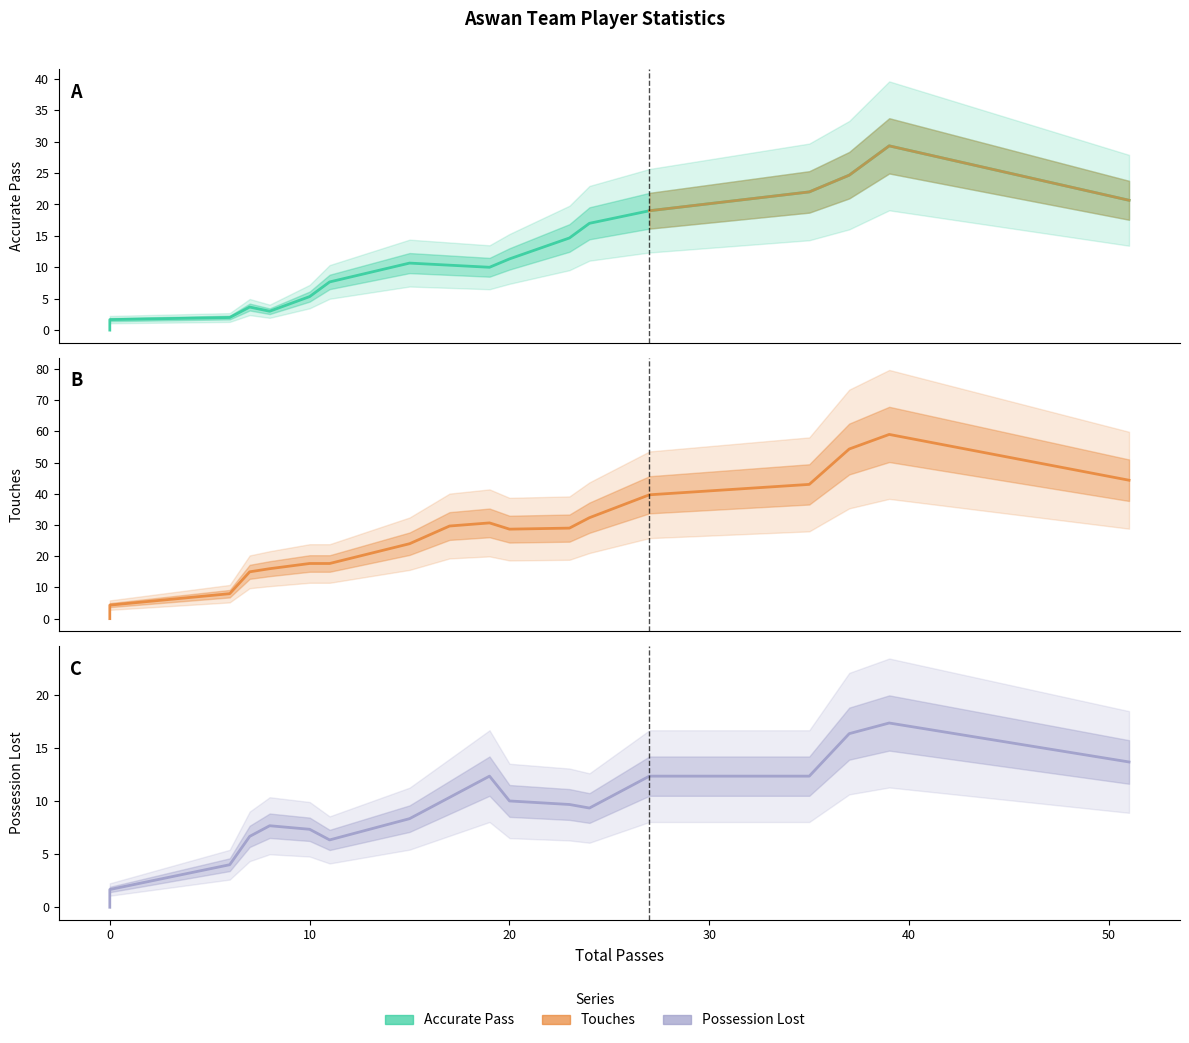

In Touches, how many points are higher than both neighbors (excluding endpoints)?

2